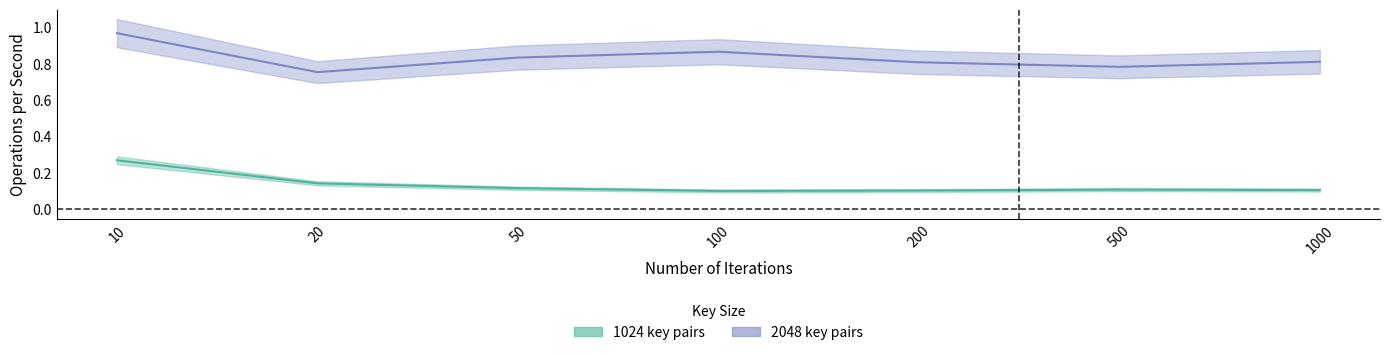

At which category is the sum across all series the highest?

10